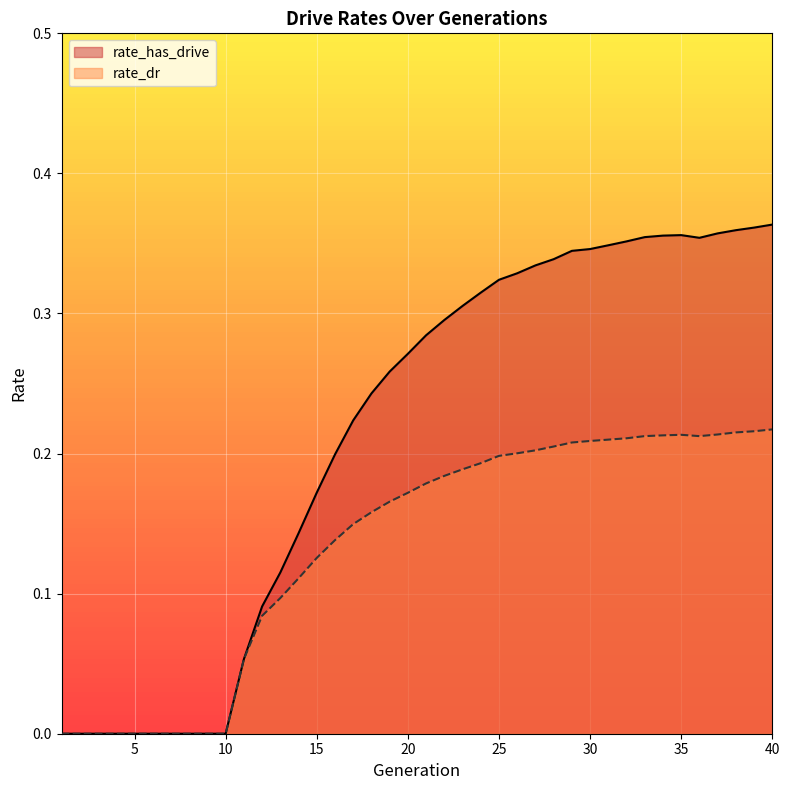

What is the maximum value shown in the chart?

0.4